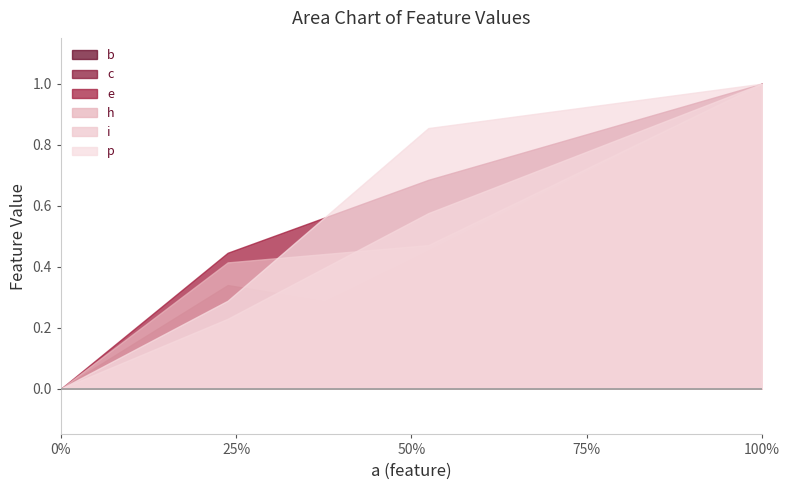

How many data points does each series have?

4